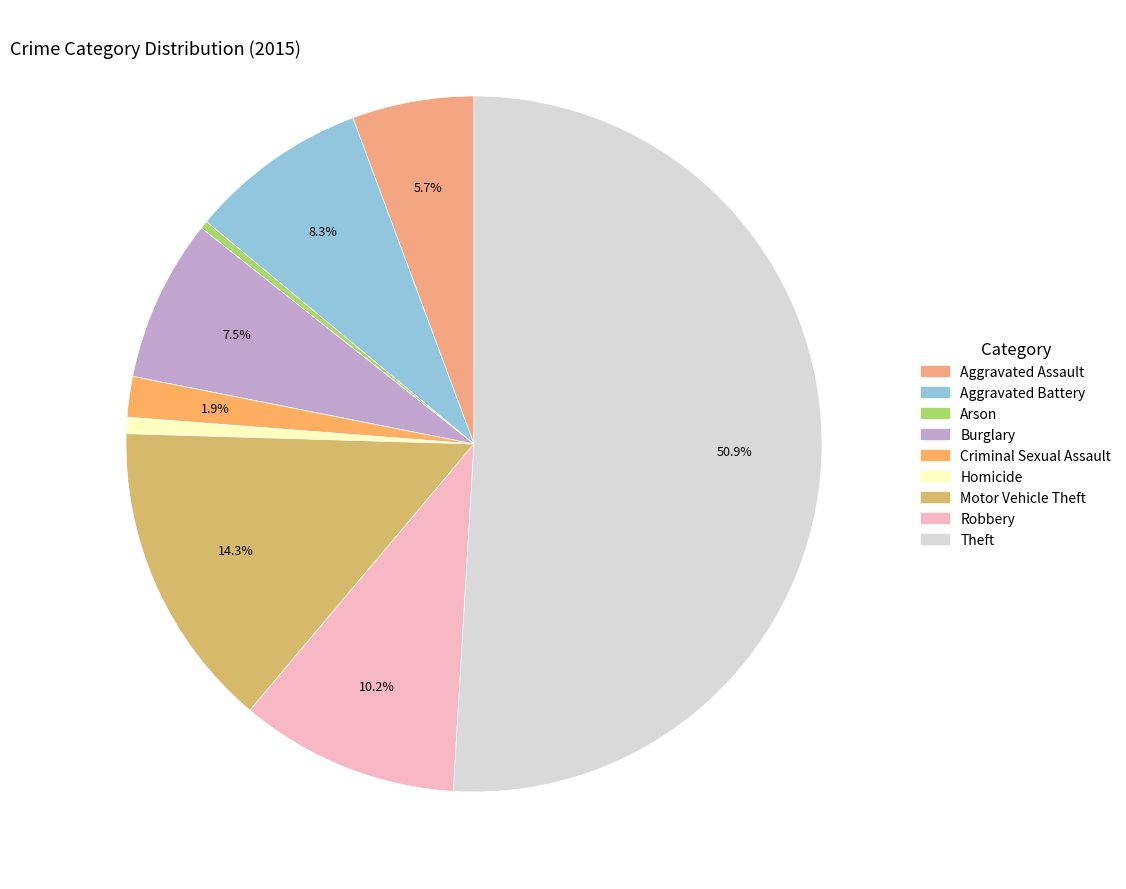

How many segments does this pie chart have?

9